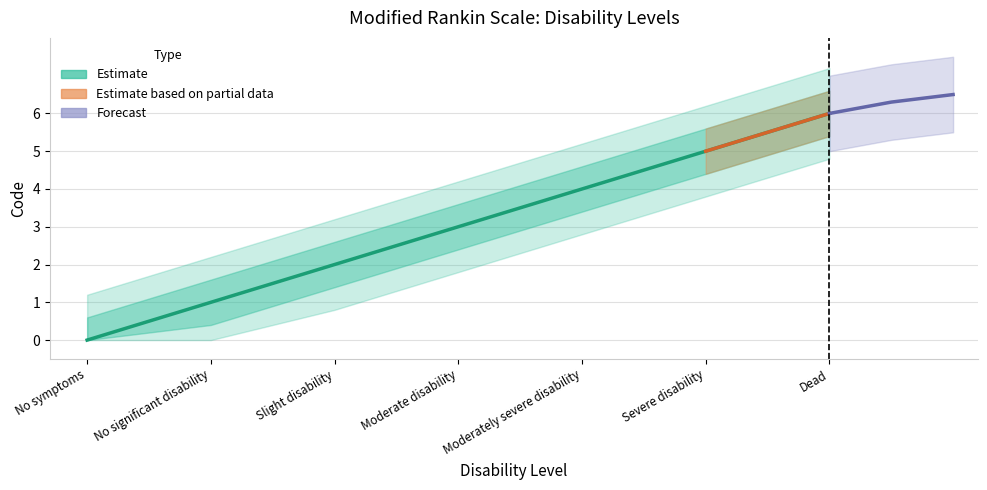

What value does the data have at Slight disability?

2